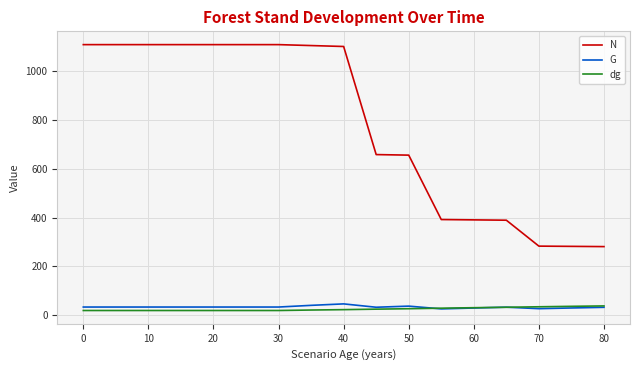

Which series has the largest total across all categories?

N